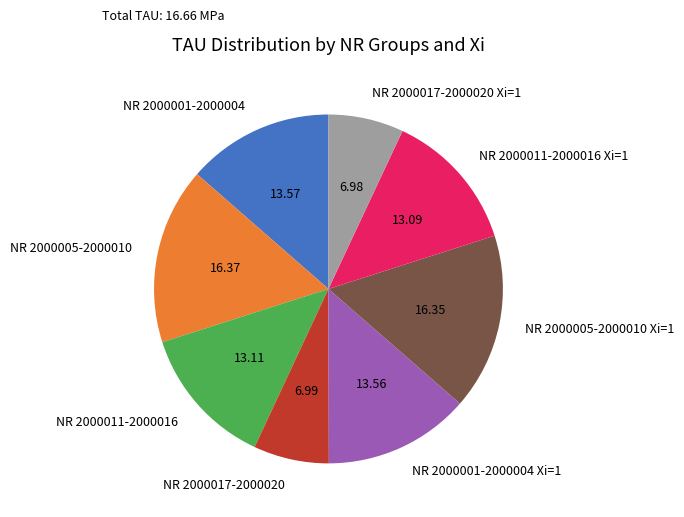

Is there a majority slice in this chart?

No